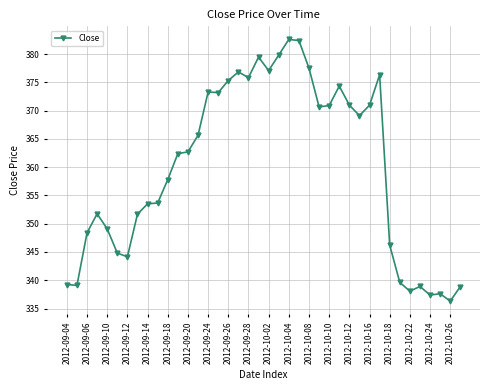

What is the minimum value shown in the chart?

336.3